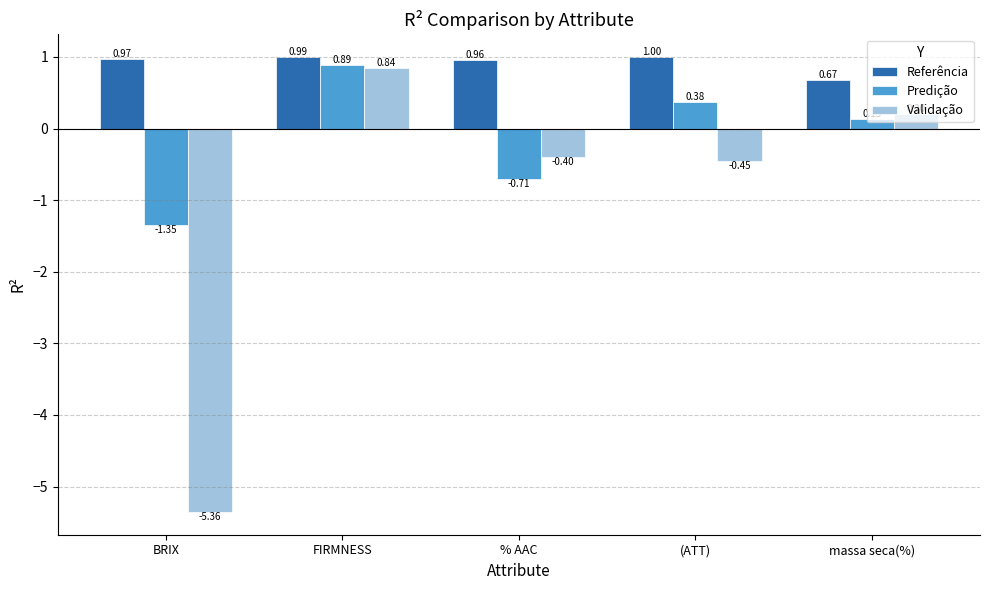

What is the spread (max minus min) of values at massa seca(%)?

0.5